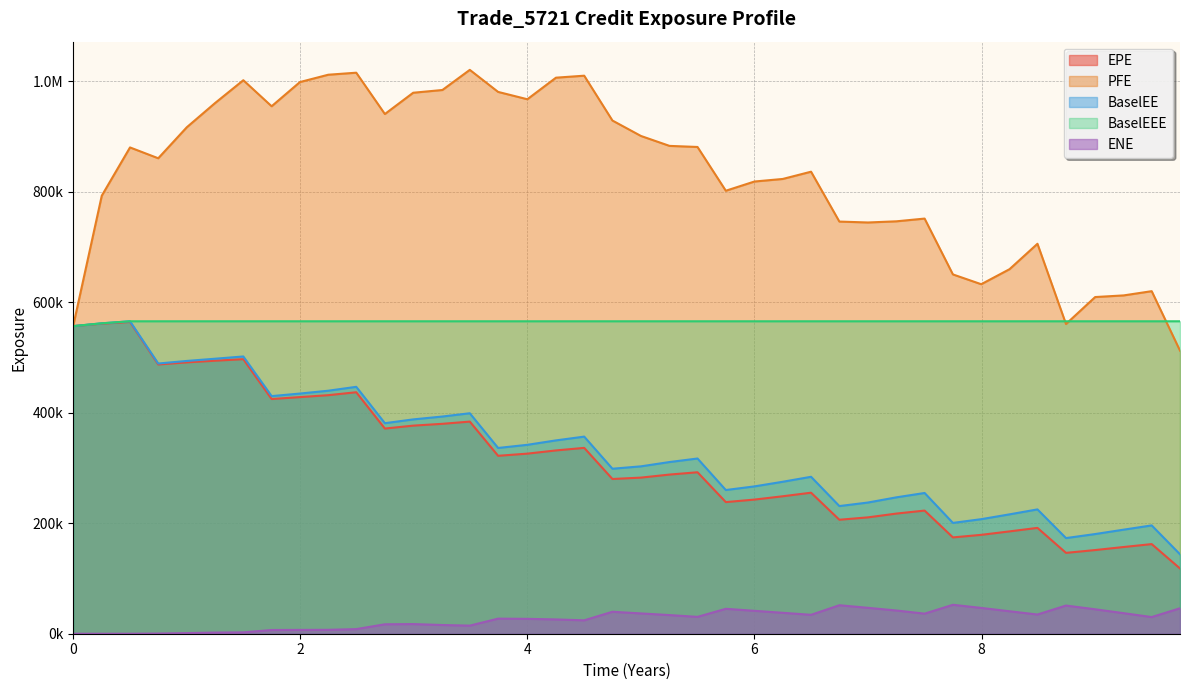

Is it true that BaselEE equals 341809.0 at 4?

True